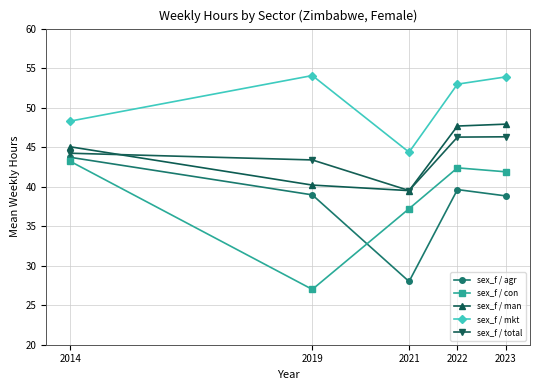

How many lines are shown in the chart?

5